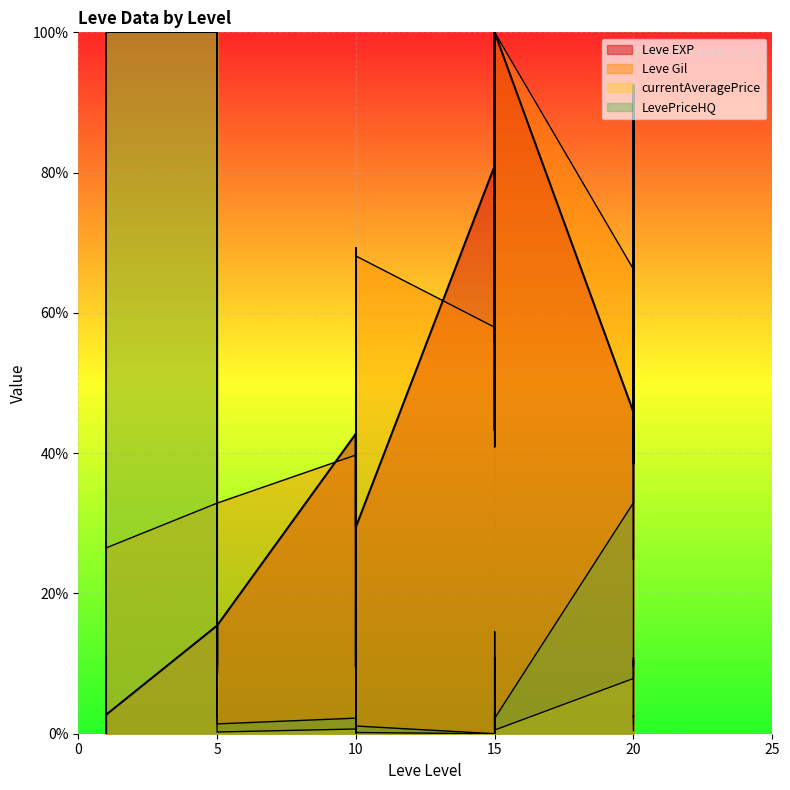

Does the chart display data point markers on the line(s)?

No